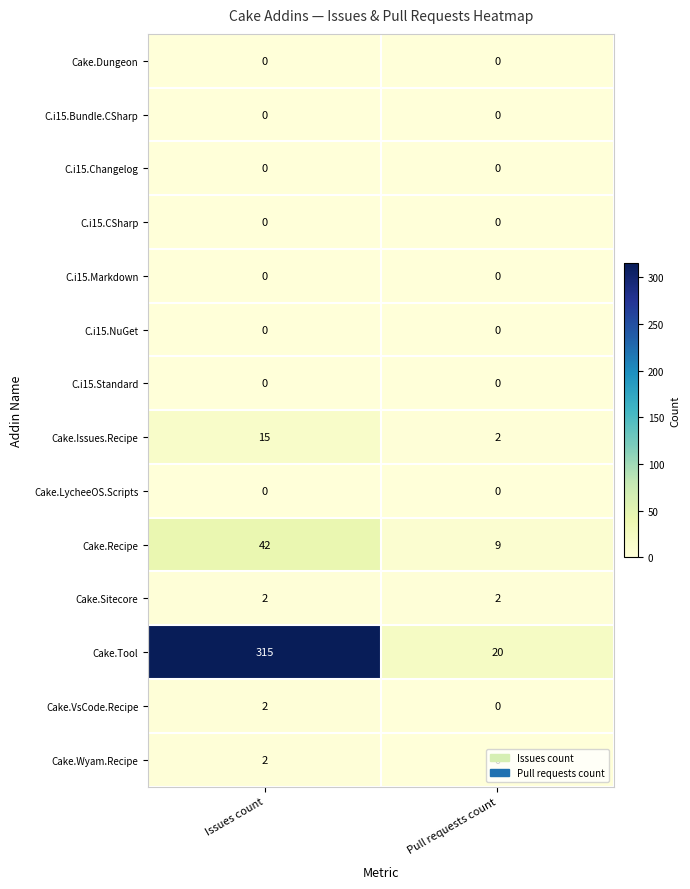

At which category is the sum across all series the highest?

Issues count